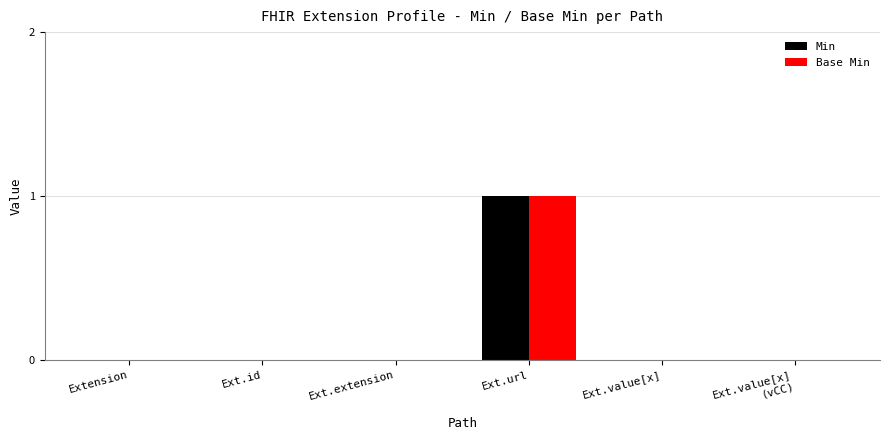

At which category does the chart reach its peak across all series?

Ext.url